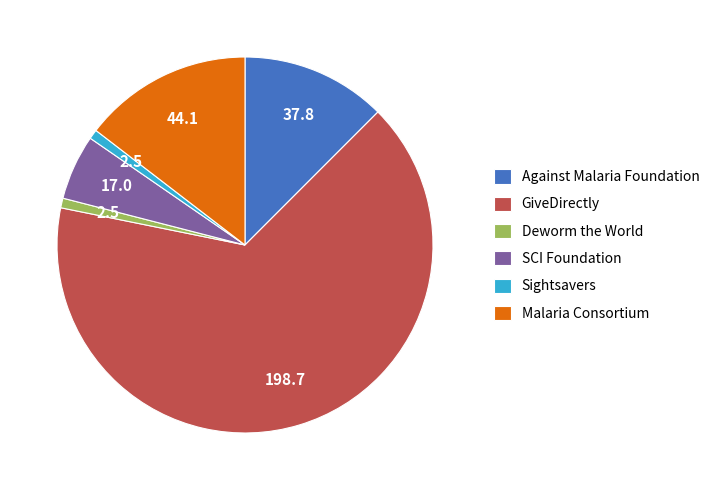

How many slices are in this pie chart?

6